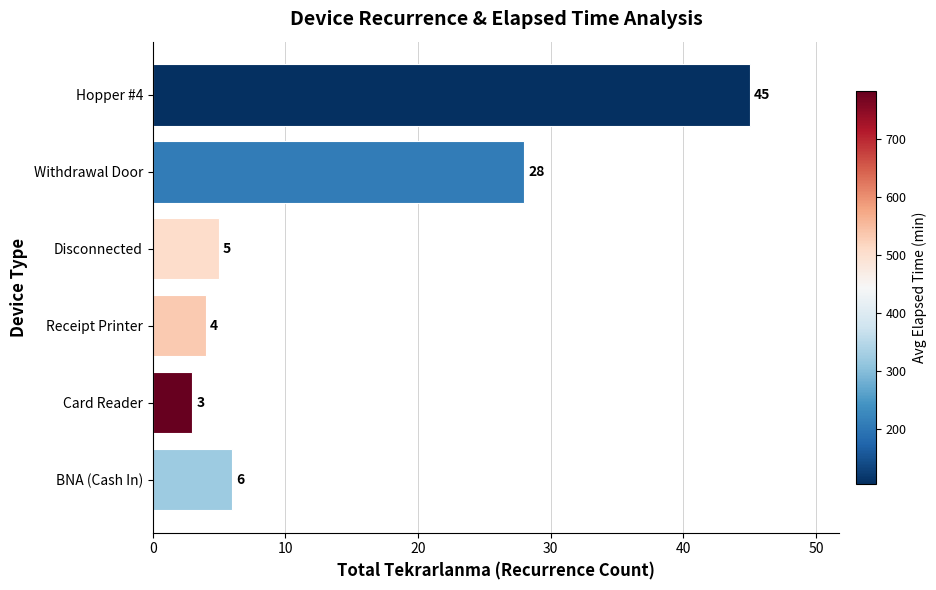

Reading bottom to top, transcribe all the data shown in this chart.

6	3	4	5	28	45